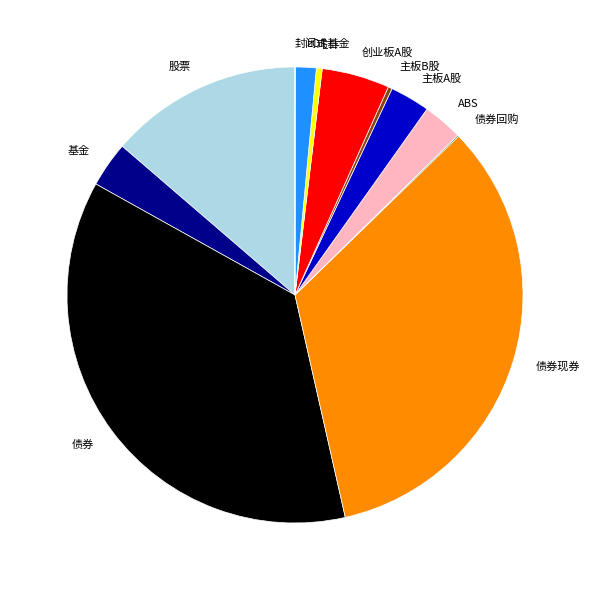

Between 债券 and 基金, which is larger?

债券